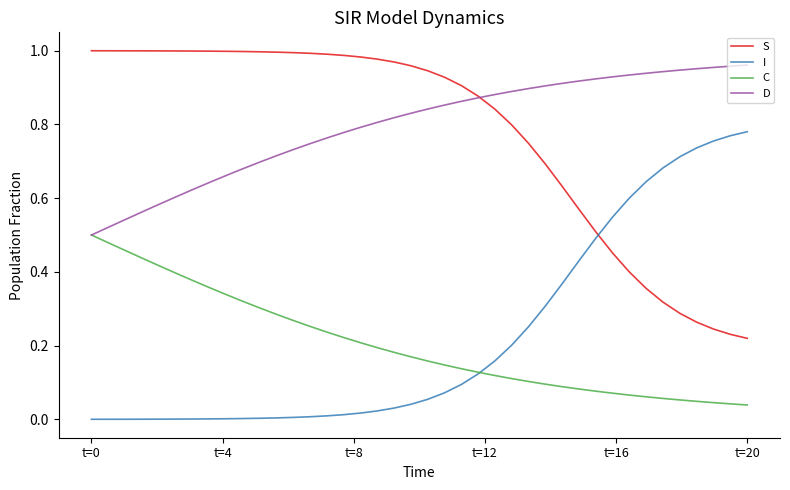

Which series ends up on top after the final intersection of S and I?

I